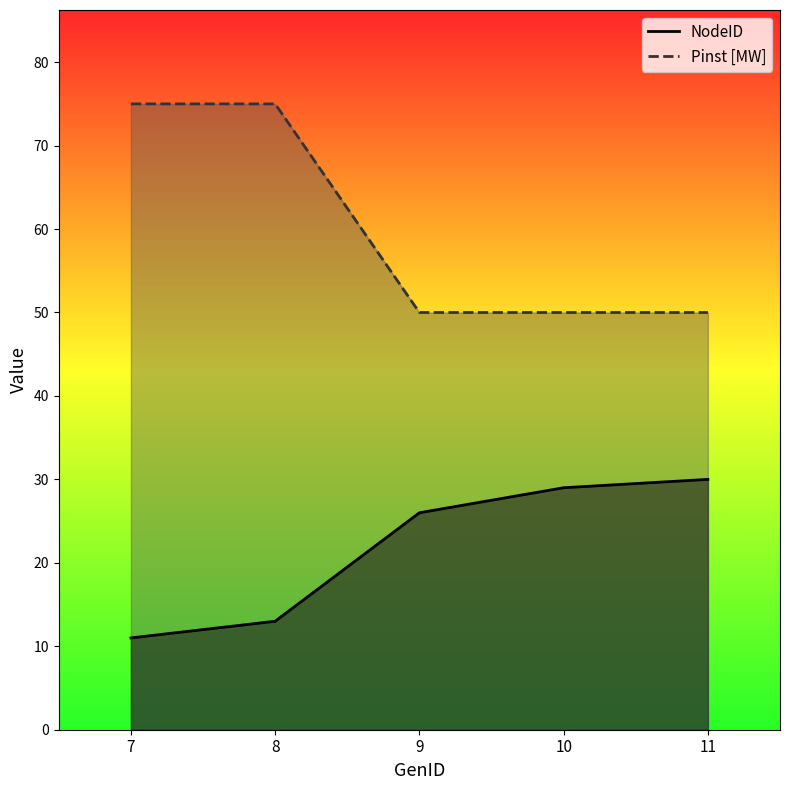

The NodeID series shows 29 at 10. True or false?

True